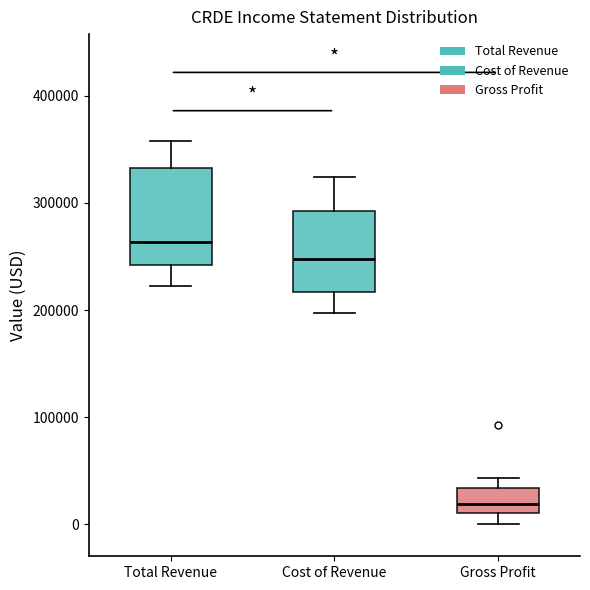

Comparing the boxes themselves (not the whiskers), which one is the tallest?

Total Revenue